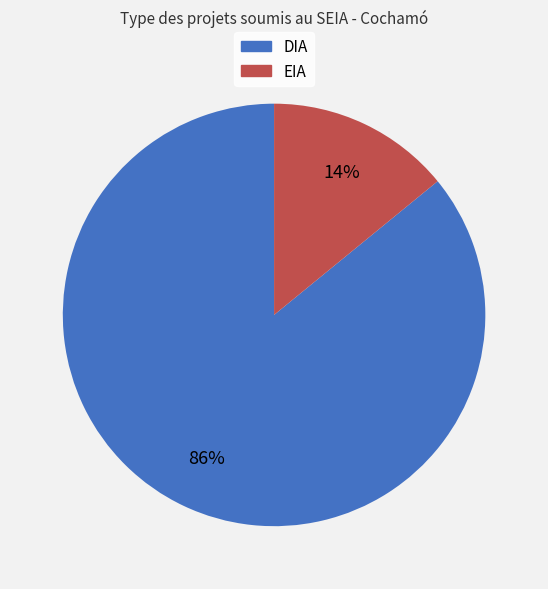

What is the smallest slice in the pie chart?

EIA